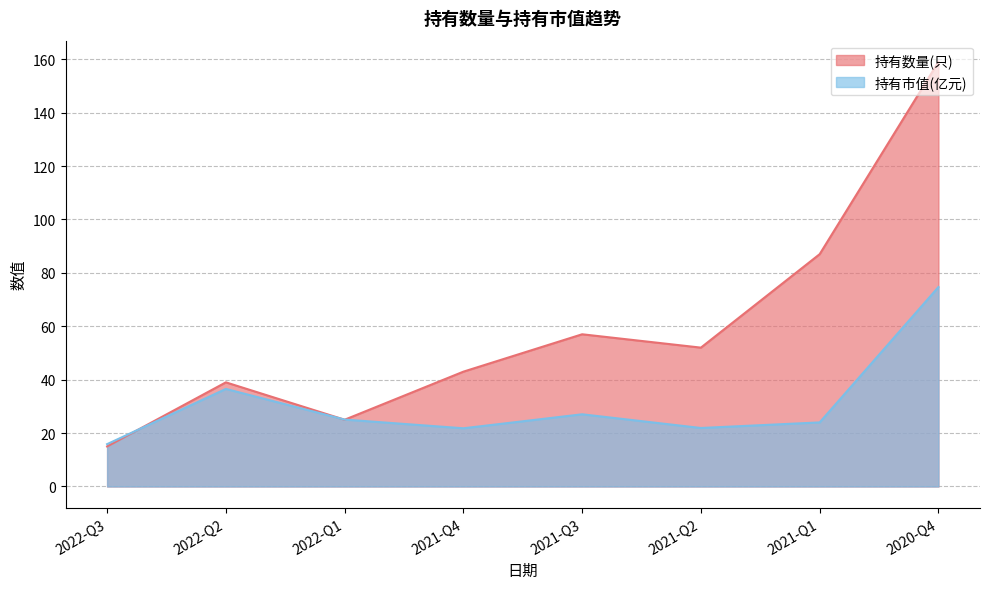

What position from the right is 2022-Q2?

7